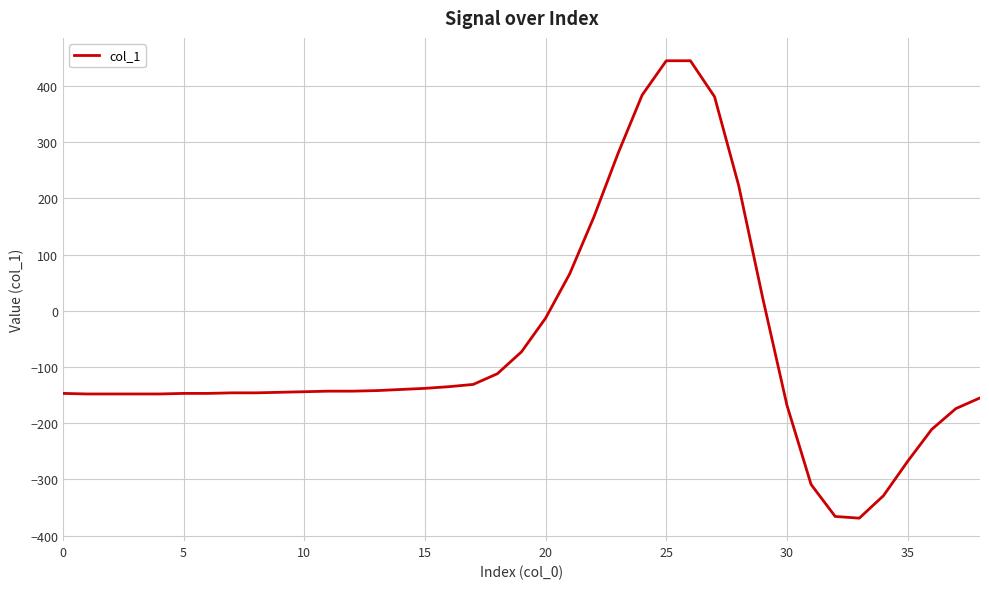

What is the minimum value shown in the chart?

-369